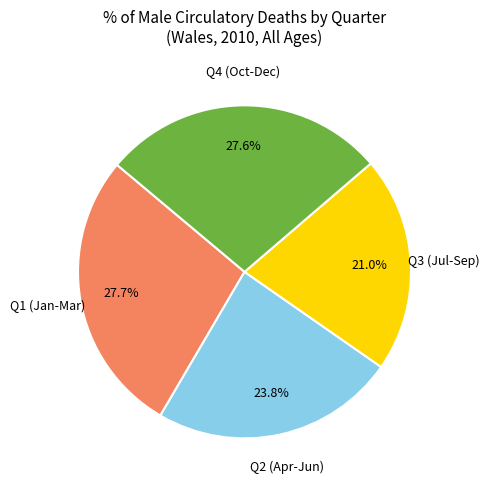

Is there a majority slice in this chart?

No